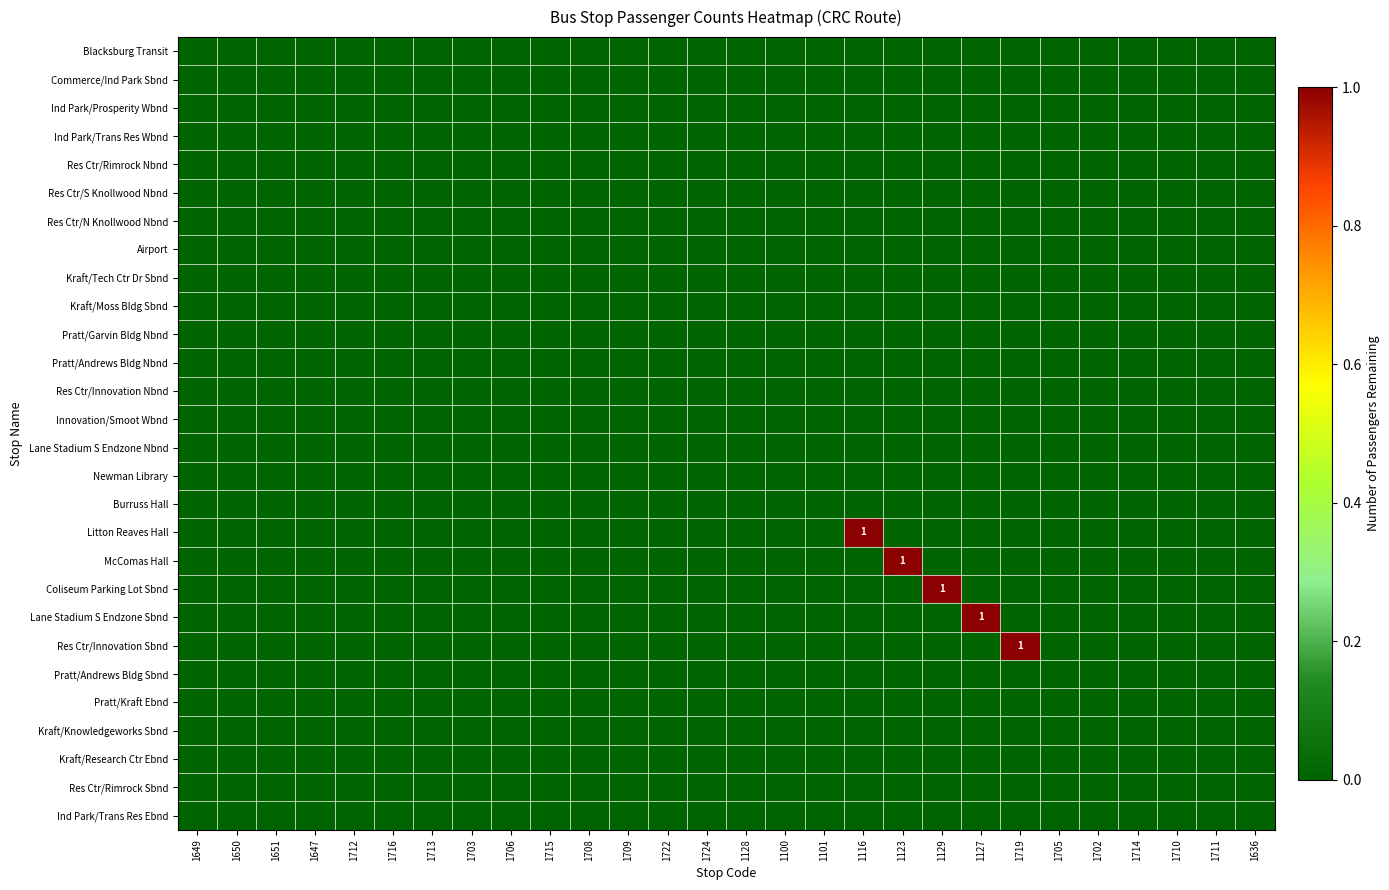

Rank the series at 1129 from highest to lowest value.

Coliseum Parking Lot Sbnd, Blacksburg Transit, Commerce/Ind Park Sbnd, Ind Park/Prosperity Wbnd, Ind Park/Trans Res Wbnd, Res Ctr/Rimrock Nbnd, Res Ctr/S Knollwood Nbnd, Res Ctr/N Knollwood Nbnd, Airport, Kraft/Tech Ctr Dr Sbnd, Kraft/Moss Bldg Sbnd, Pratt/Garvin Bldg Nbnd, Pratt/Andrews Bldg Nbnd, Res Ctr/Innovation Nbnd, Innovation/Smoot Wbnd, Lane Stadium S Endzone Nbnd, Newman Library, Burruss Hall, Litton Reaves Hall, McComas Hall, Lane Stadium S Endzone Sbnd, Res Ctr/Innovation Sbnd, Pratt/Andrews Bldg Sbnd, Pratt/Kraft Ebnd, Kraft/Knowledgeworks Sbnd, Kraft/Research Ctr Ebnd, Res Ctr/Rimrock Sbnd, Ind Park/Trans Res Ebnd